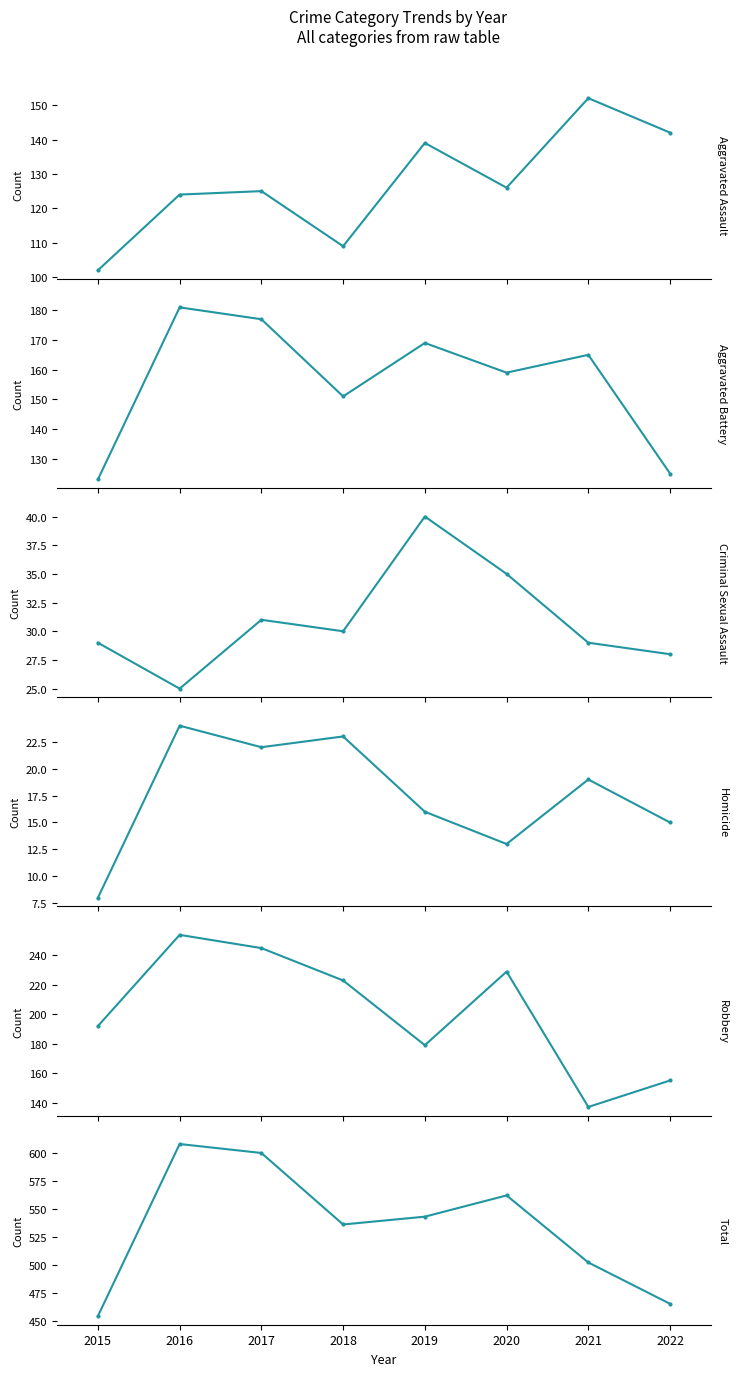

True or false: Total and Robbery intersect in this chart.

False